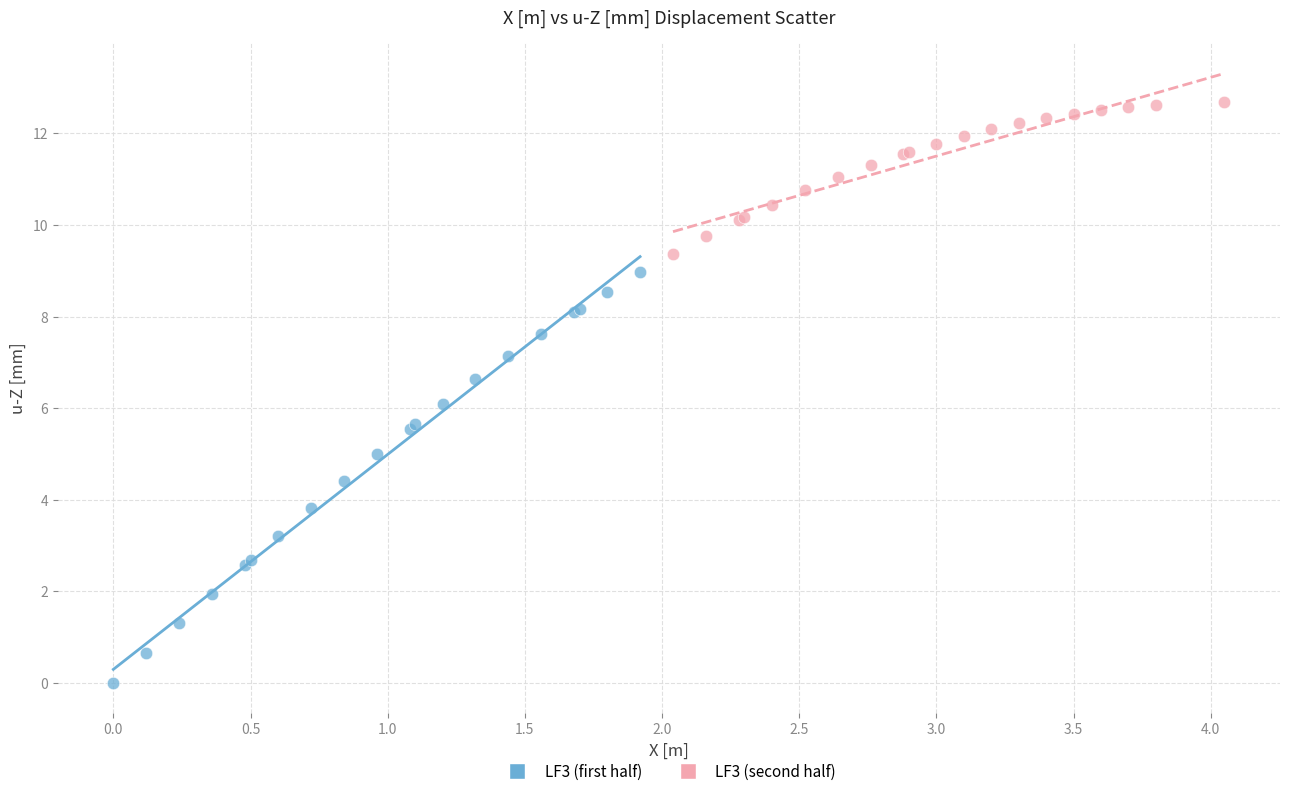

Which series contains the highest Y value?

LF3 (second half)